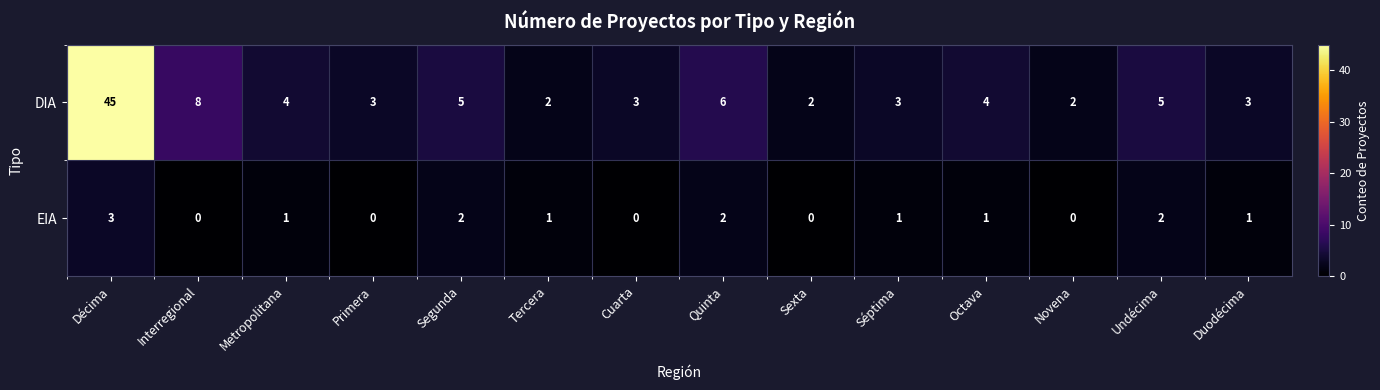

What is the difference between the second highest and second lowest values in the DIA series?

6